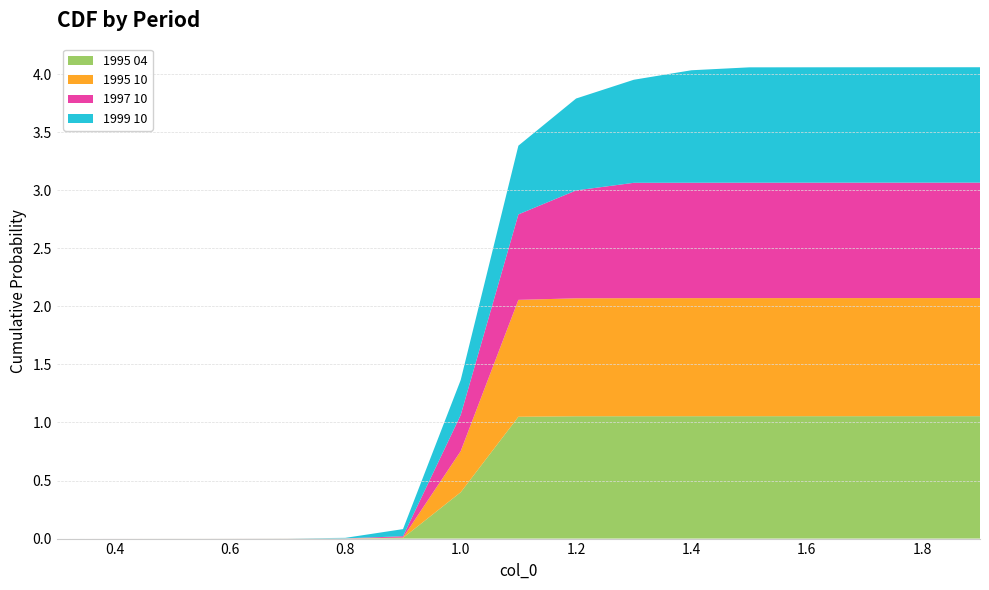

Reading left to right, transcribe all the data shown in this chart.

1995 04: 0.0	0.0	0.0	0.0	0.0	0.0	0.0	0.4	1.0	1.1	1.1	1.1	1.1	1.1	1.1	1.1	1.1
1995 10: 0.0	0.0	0.0	0.0	0.0	0.0	0.0	0.4	1.0	1.0	1.0	1.0	1.0	1.0	1.0	1.0	1.0
1997 10: 0.0	0.0	0.0	0.0	0.0	0.0	0.0	0.3	0.7	0.9	1.0	1.0	1.0	1.0	1.0	1.0	1.0
1999 10: 0.0	0.0	0.0	0.0	0.0	0.0	0.1	0.3	0.6	0.8	0.9	1.0	1.0	1.0	1.0	1.0	1.0